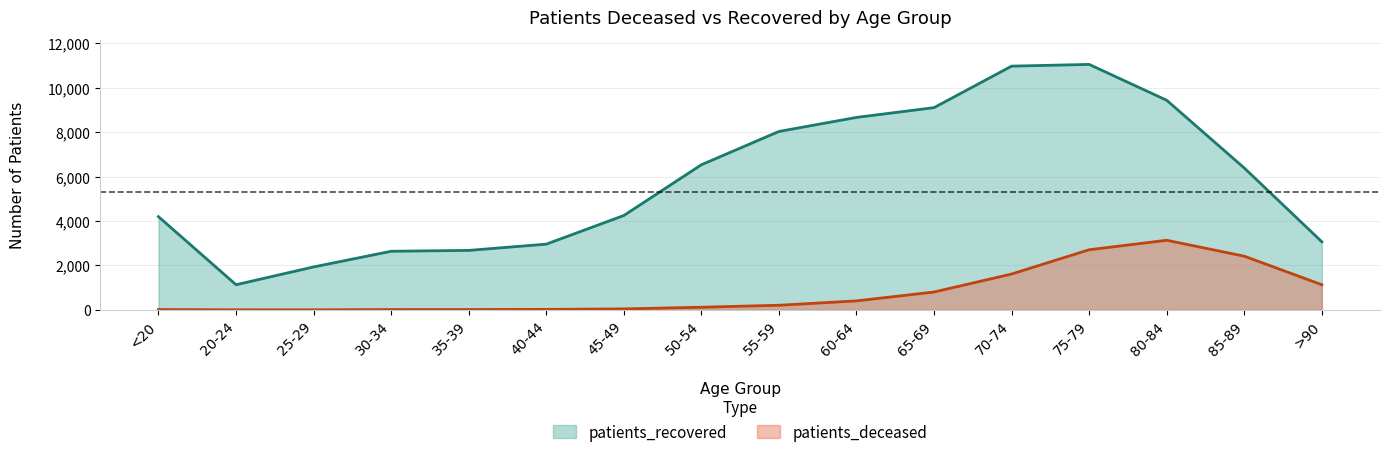

What is the difference between the second highest and minimum values in the patients_deceased series?

2704